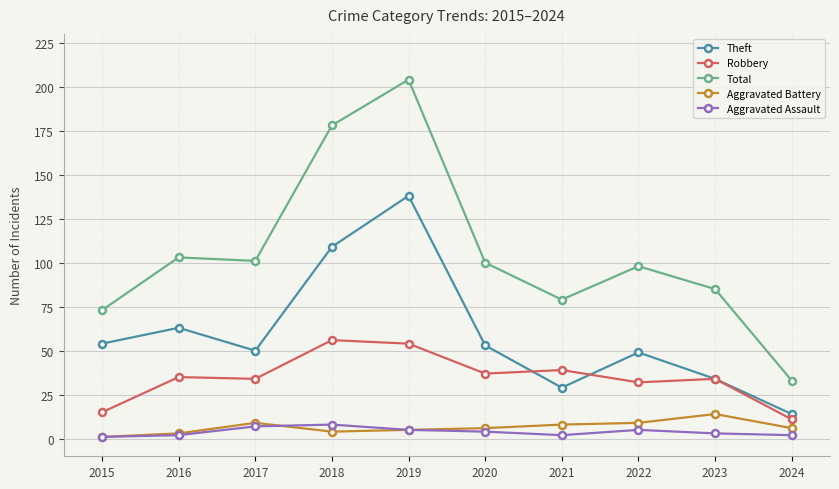

What are all the series names shown in the legend?

Theft, Robbery, Total, Aggravated Battery, Aggravated Assault